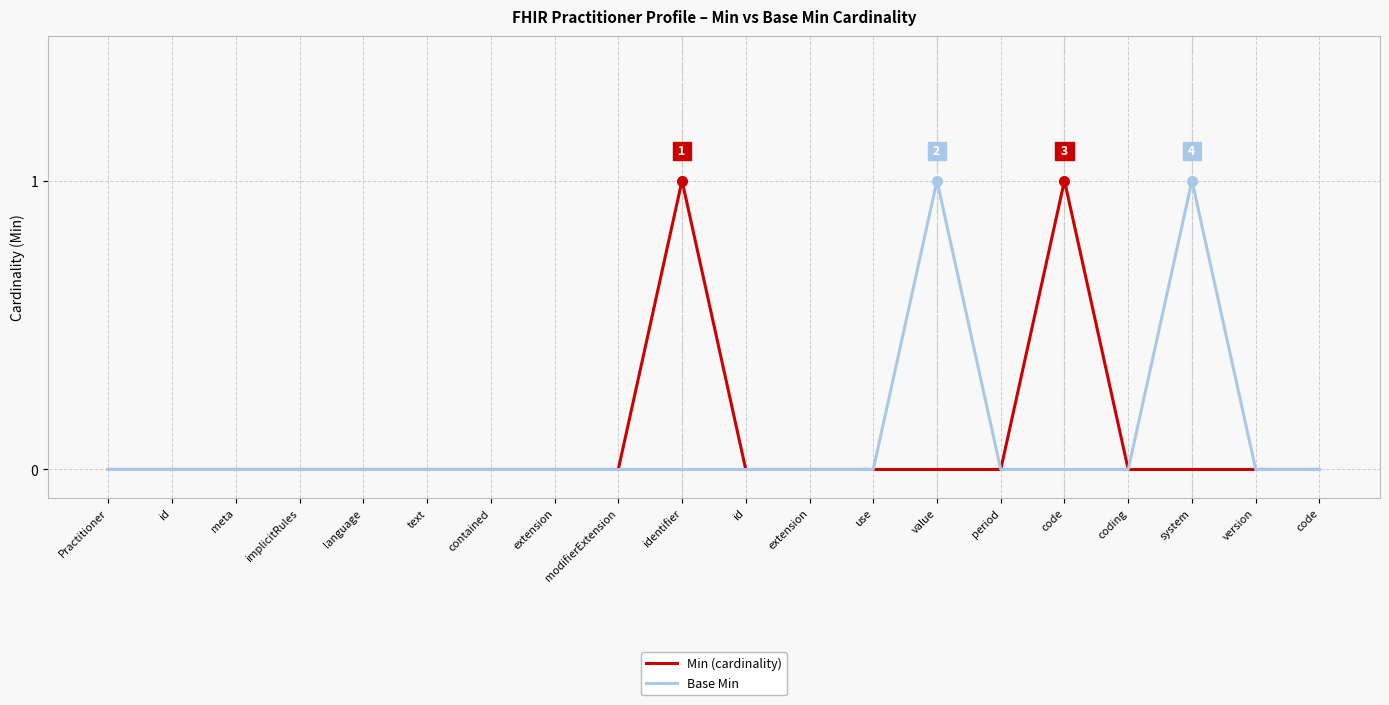

Where is Min (cardinality) nearest to the value 0?

Practitioner